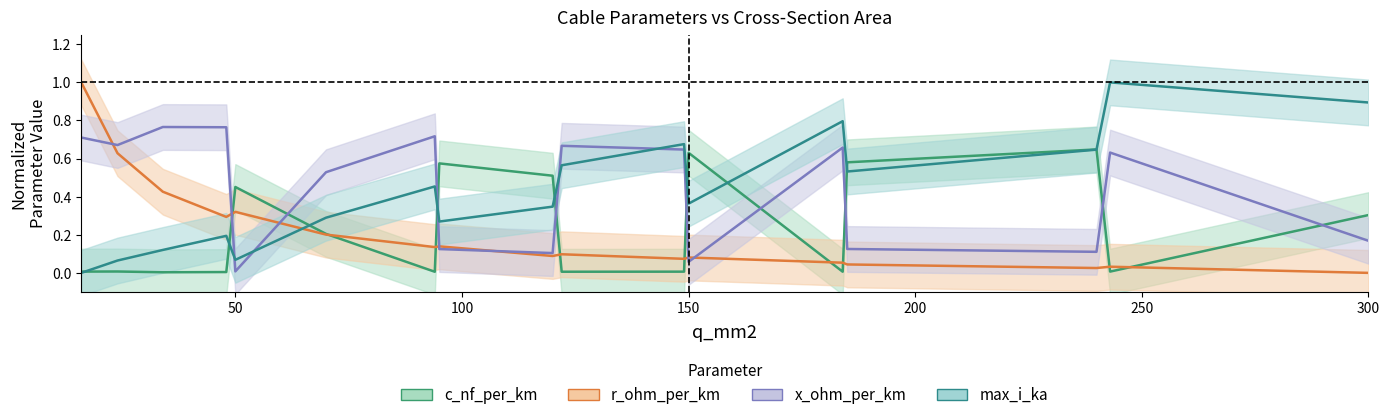

True or false: max_i_ka and x_ohm_per_km intersect in this chart.

True